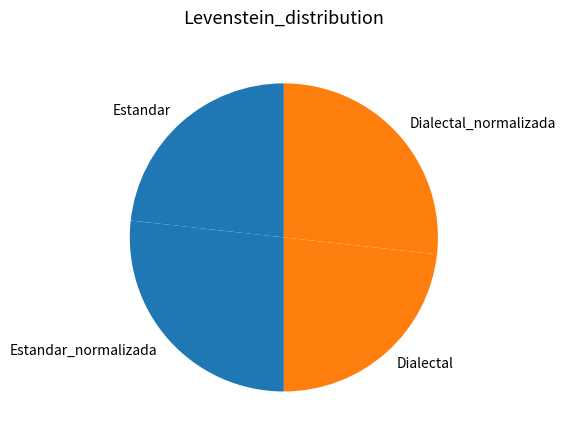

What is the ratio of the value at Dialectal_normalizada to the value at Dialectal?

1.2